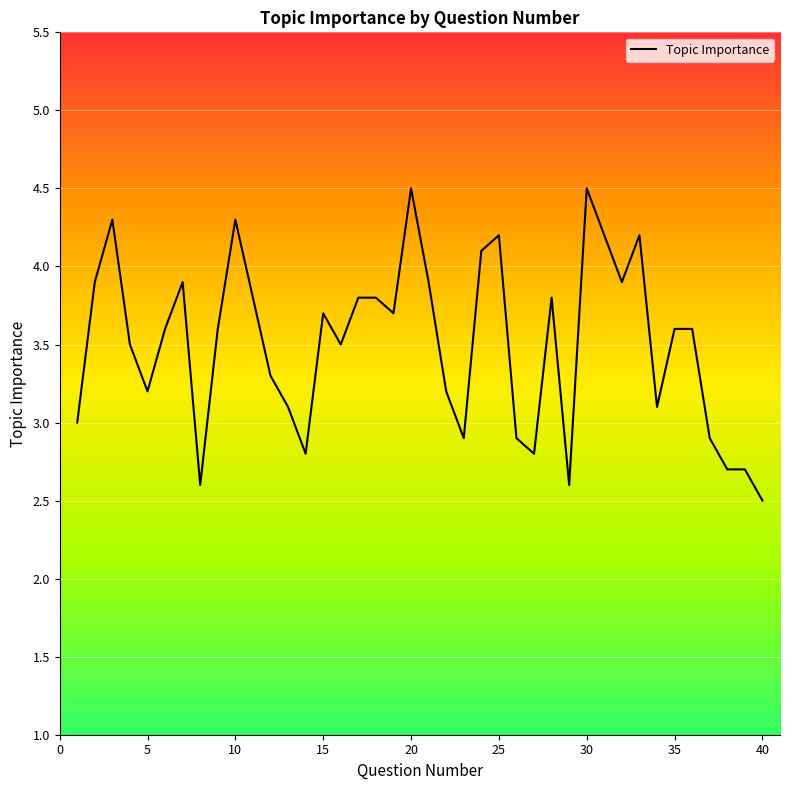

What is the difference between the maximum and minimum values?

2.0